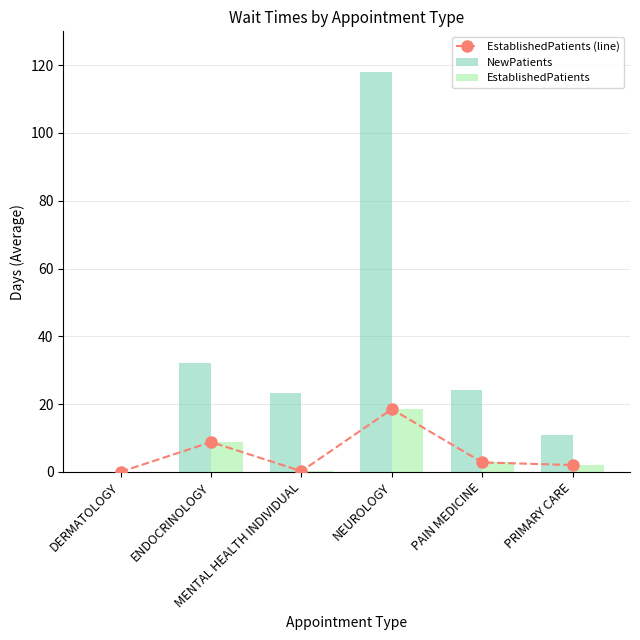

True or false: NewPatients has a value of 0.1 at DERMATOLOGY.

True